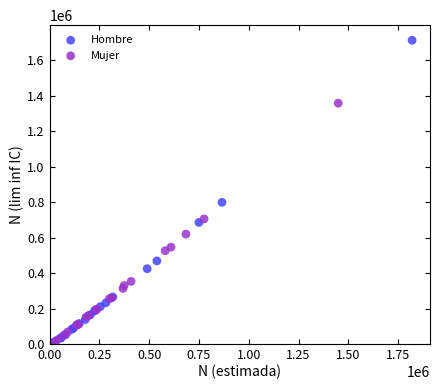

Which series contains the highest Y value?

Hombre